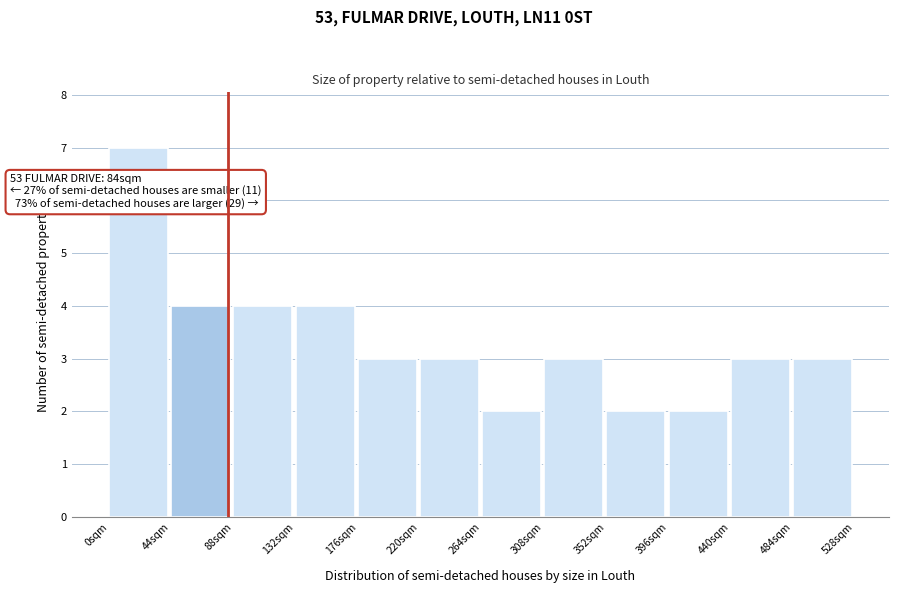

Over which range of the x-axis is the bar tallest?

0 to 45